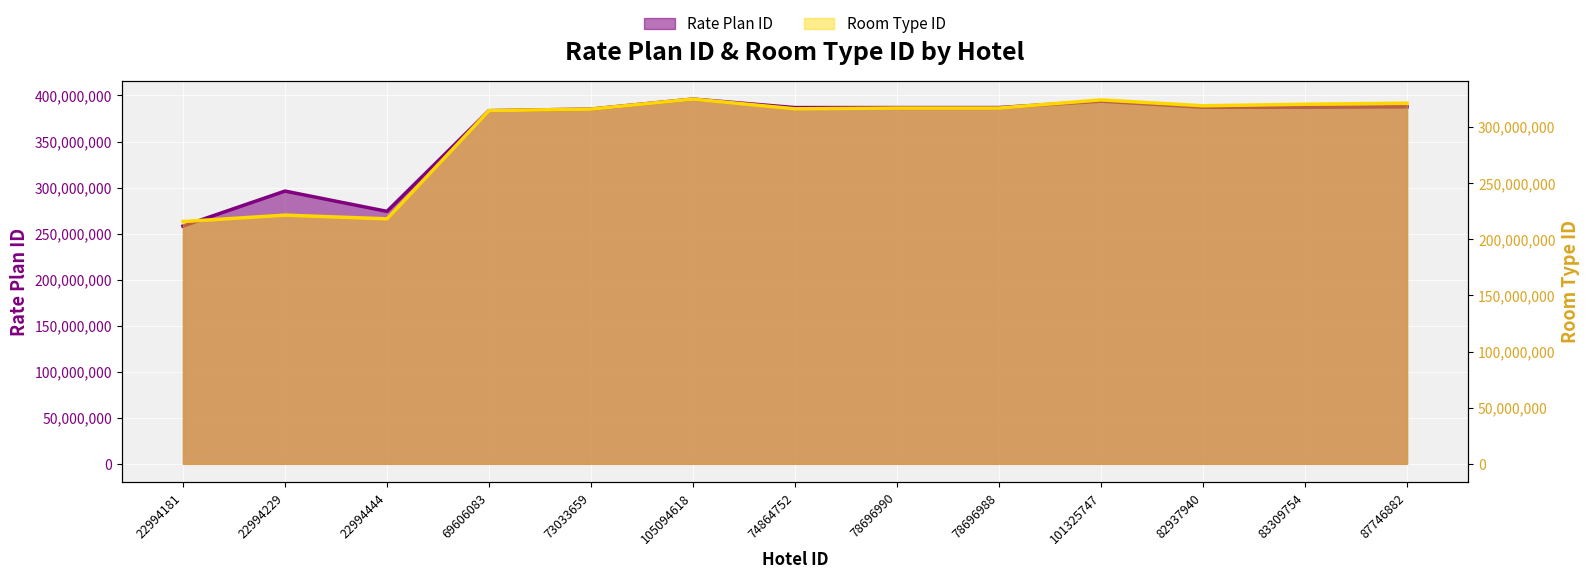

What position from the right is 22994181?

13